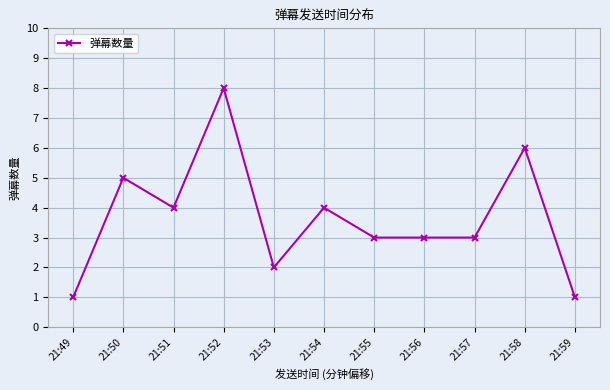

The chart shows a value of 6 at 21:58. True or false?

True